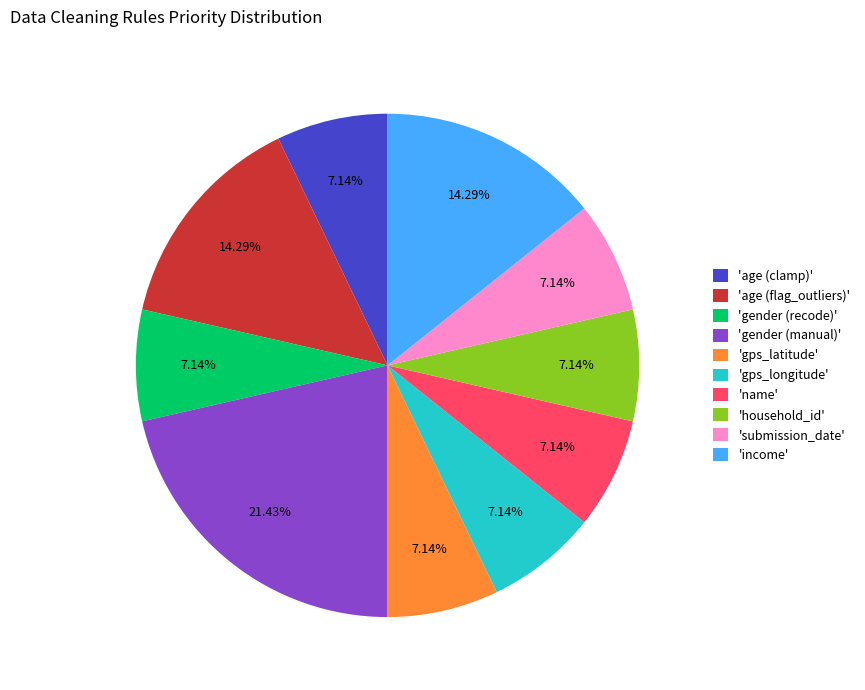

What is the ratio of the value at 'name' to the value at 'gps_longitude'?

1.0